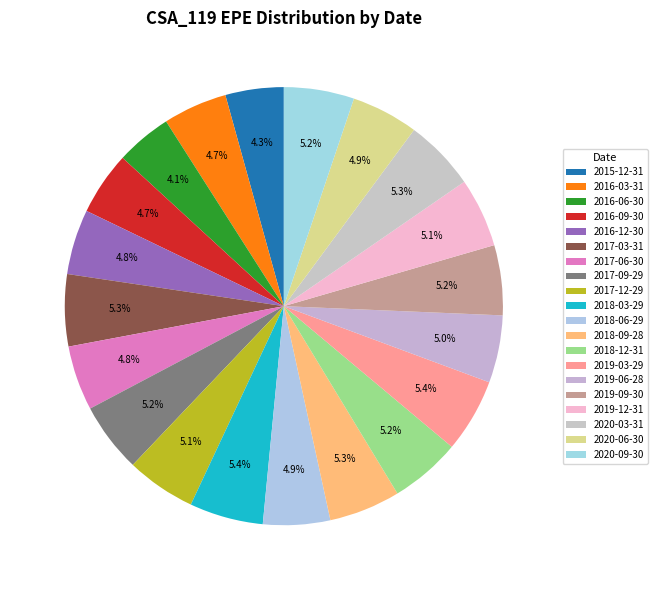

Is there any slice that represents more than half of the pie?

No